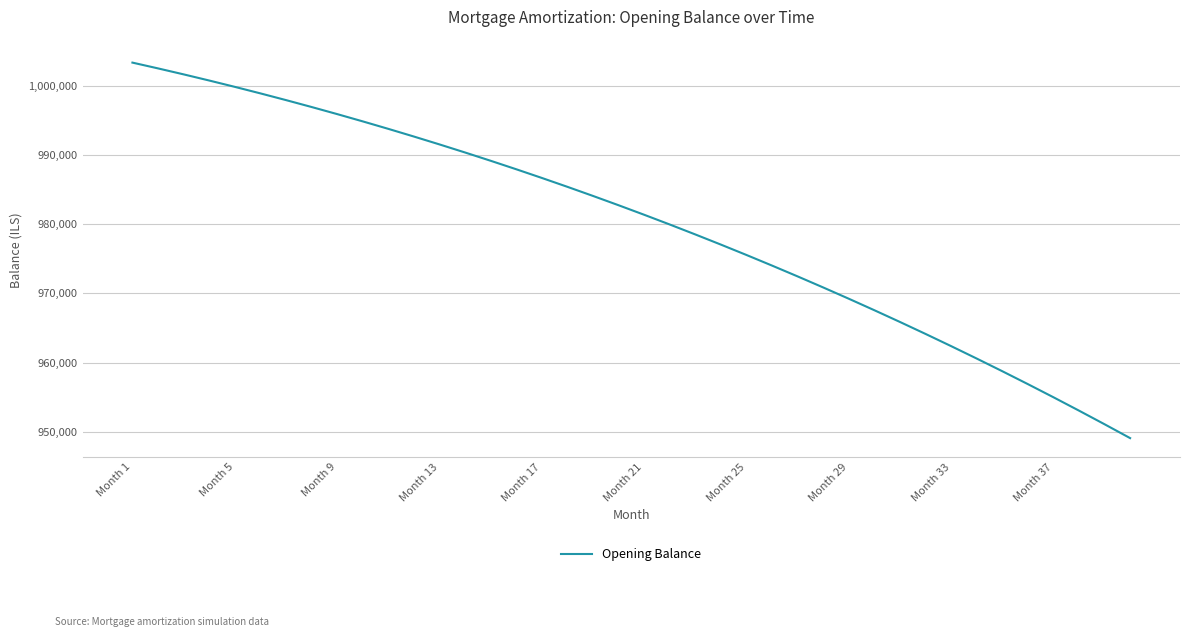

What is the smallest value displayed?

949101.7